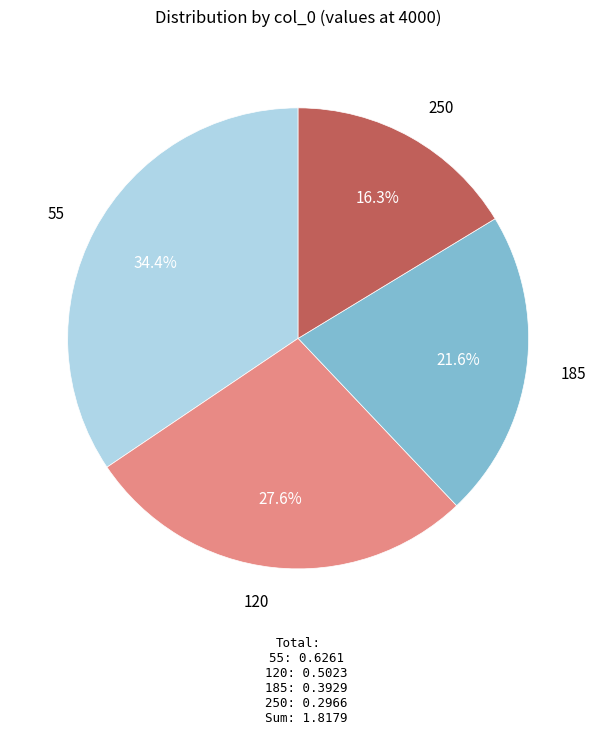

Which slice is the largest?

55